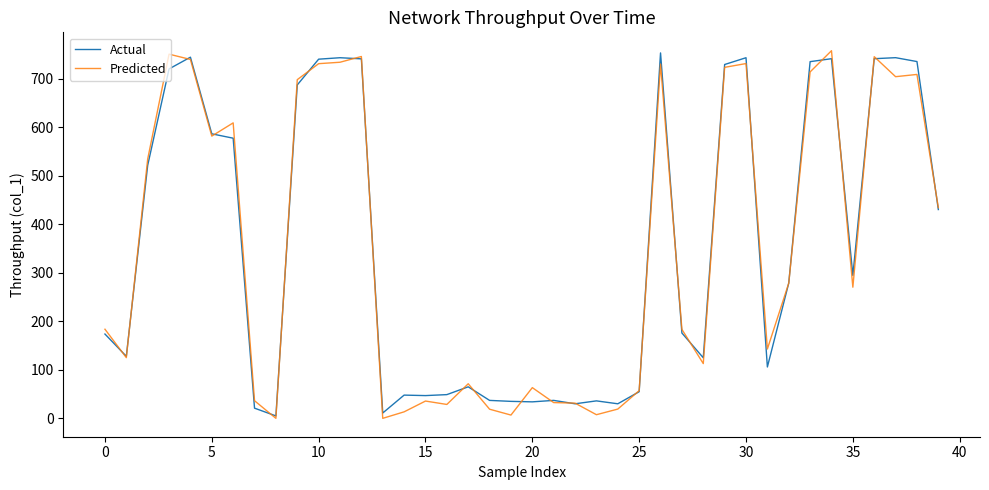

What is the highest value of the Actual series?

753.4